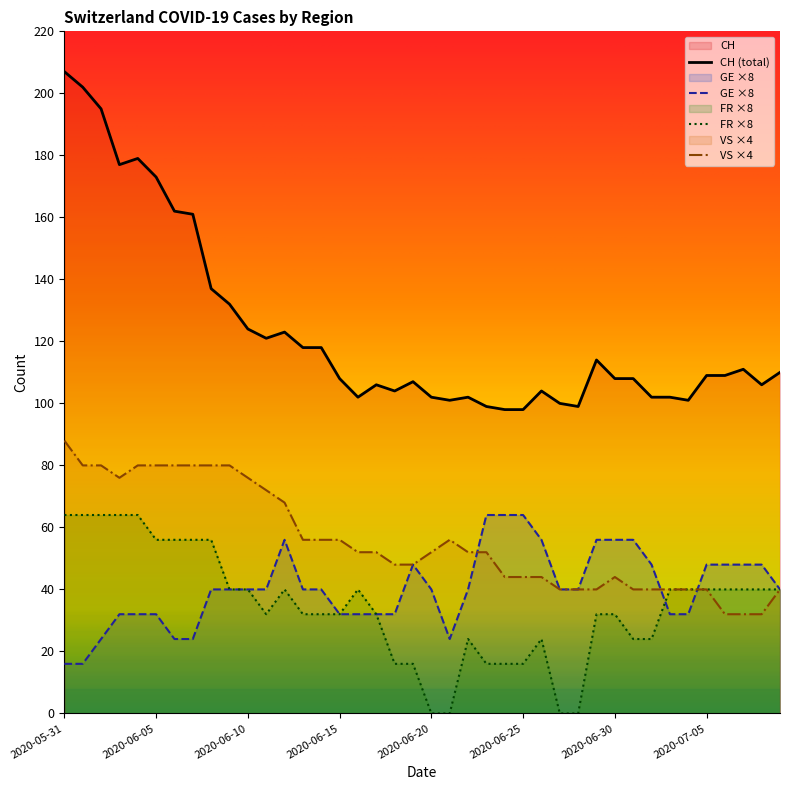

True or false: FR has a value of 9 at 2020-06-24.

False